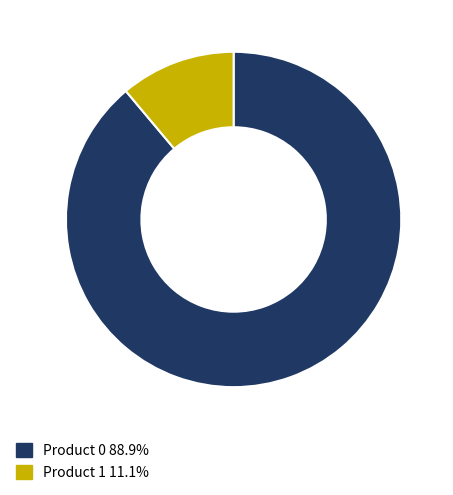

True or false: Product 1 accounts for 11% of the total.

True